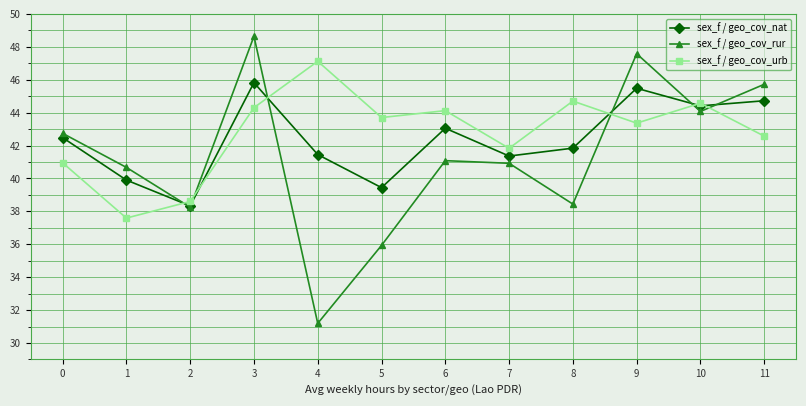

Between 6 and 11, which series saw the biggest shift?

sex_f / geo_cov_rur